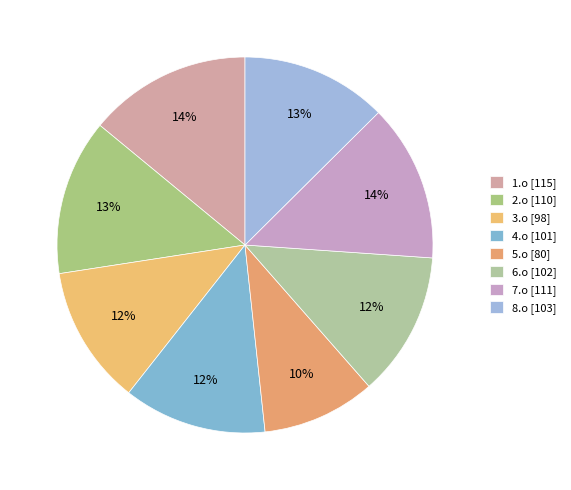

Does 1.o account for over 50% of the chart?

No